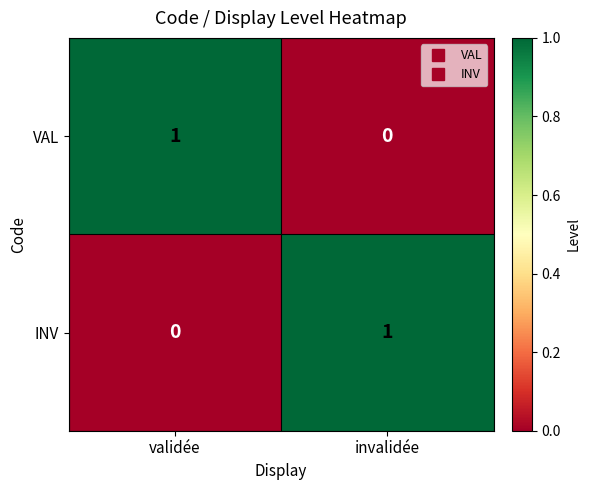

Reading left to right, list all the values displayed in this chart.

VAL: 1	0
INV: 0	1